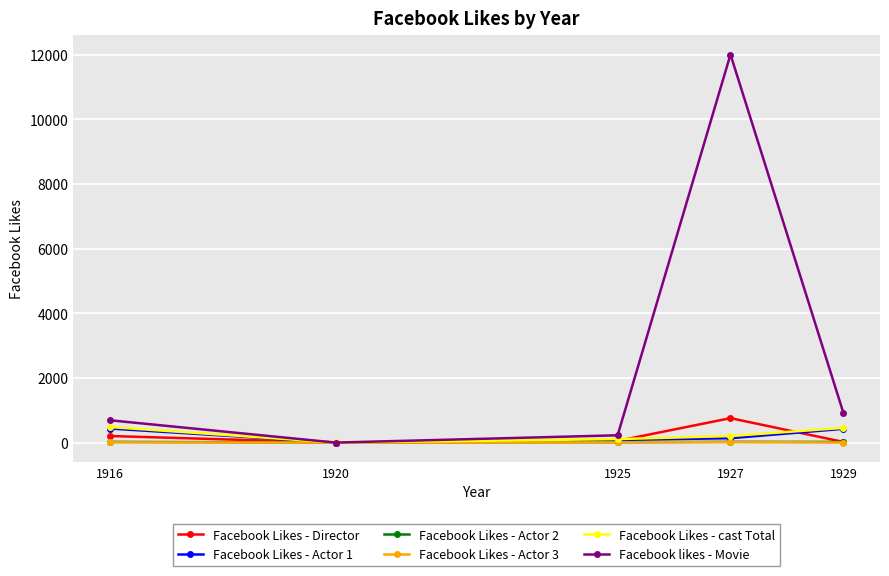

How many data points in Facebook Likes - Actor 1 are less than 136?

2